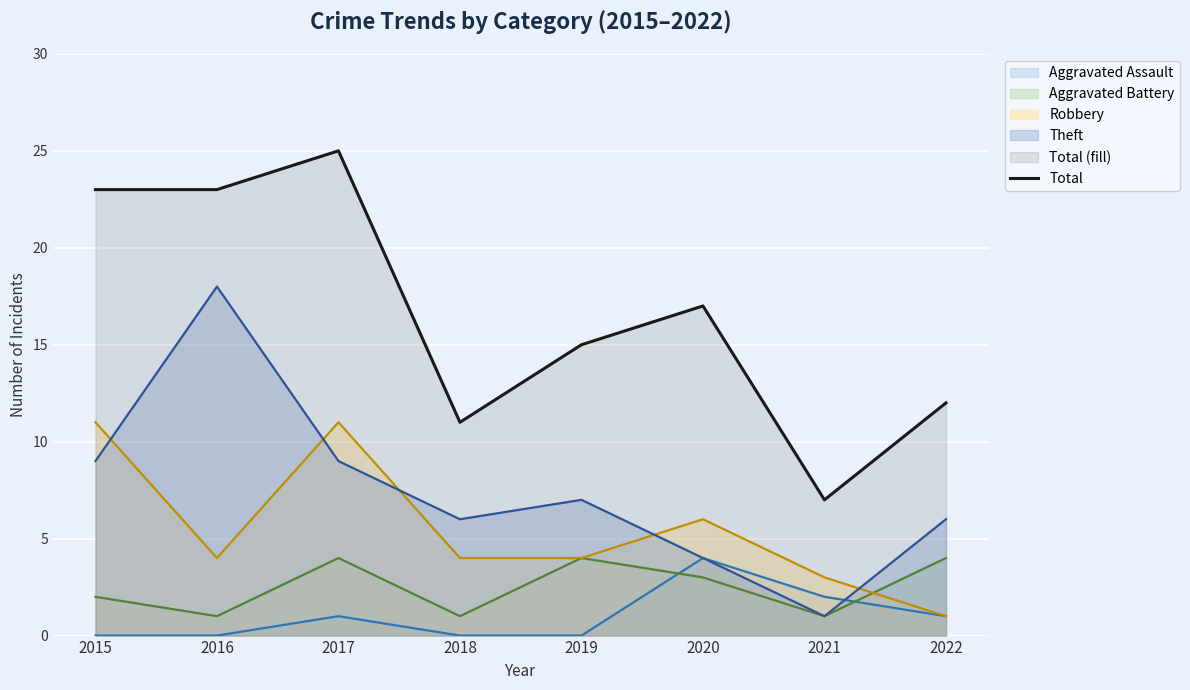

Reading left to right, list all the values displayed in this chart.

23	23	25	11	15	17	7	12